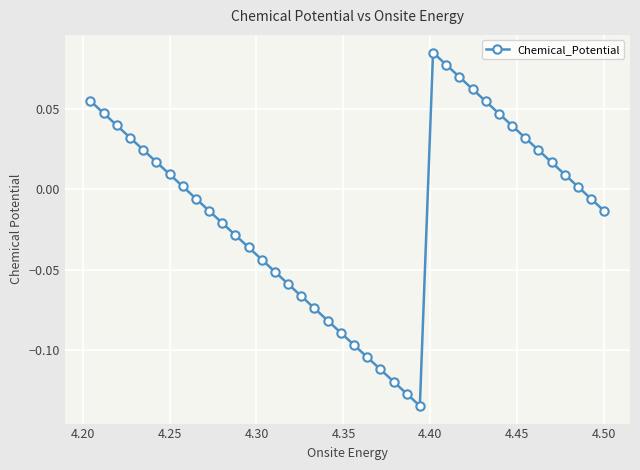

How many lines are shown in the chart?

1